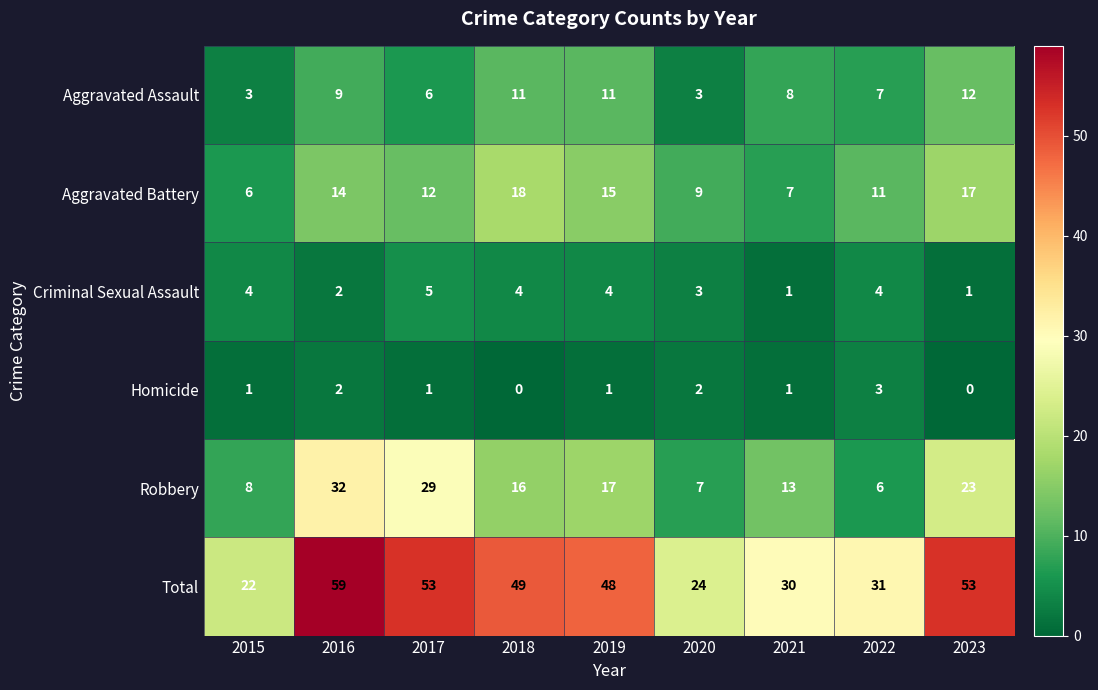

Which series has the largest total across all categories?

Total